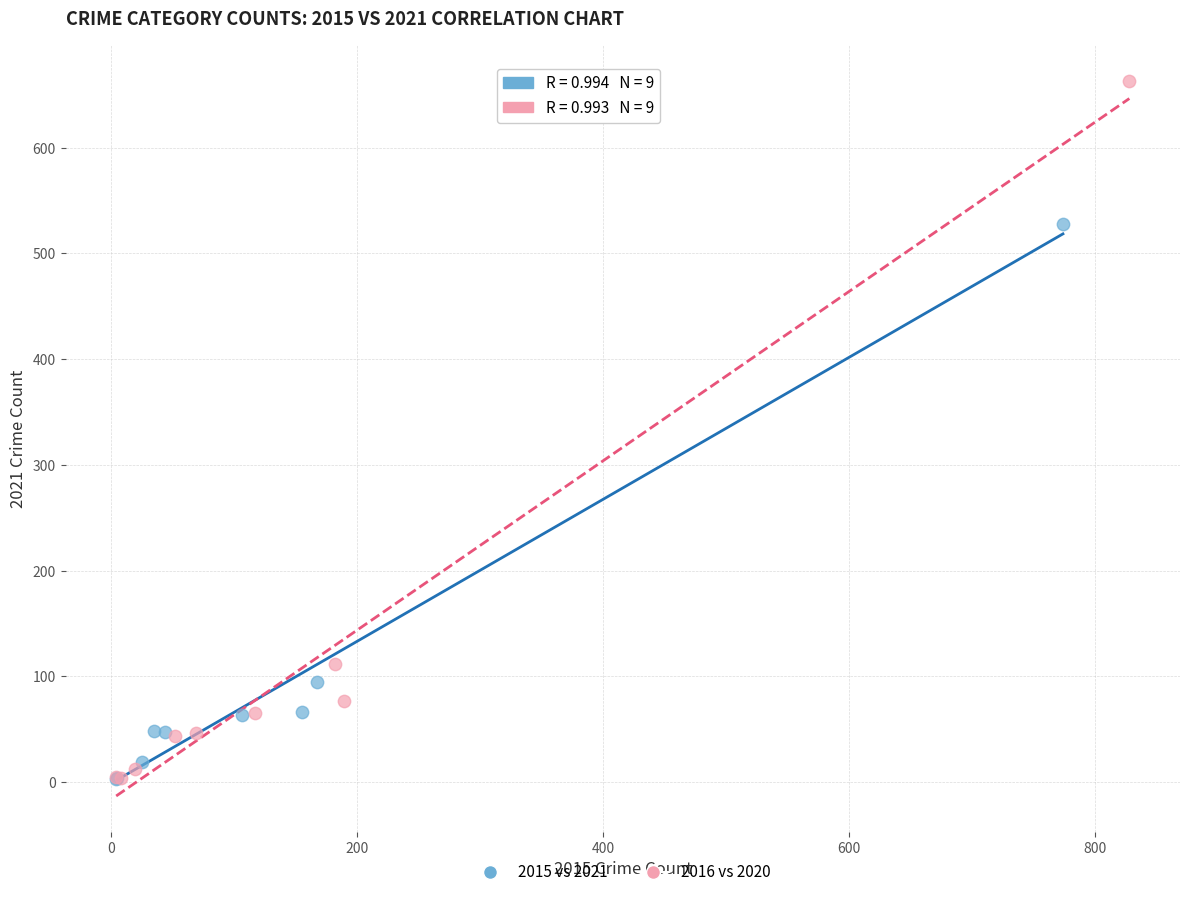

What are all the series names shown in the legend?

2015 vs 2021, 2016 vs 2020